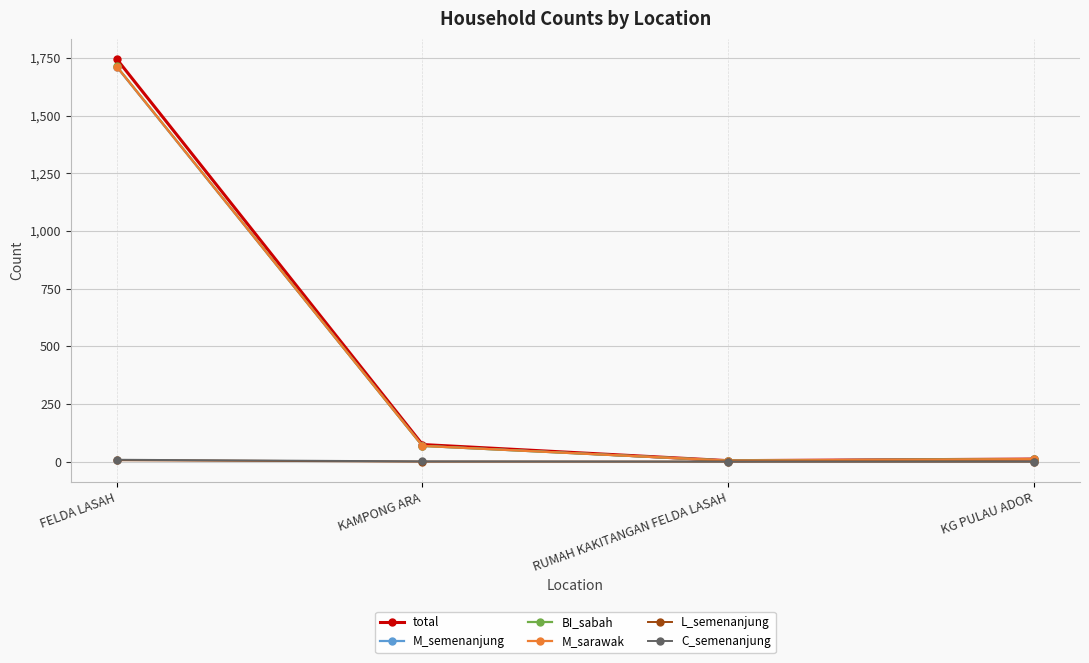

True or false: M_semenanjung has more than 0 interior local peaks.

False